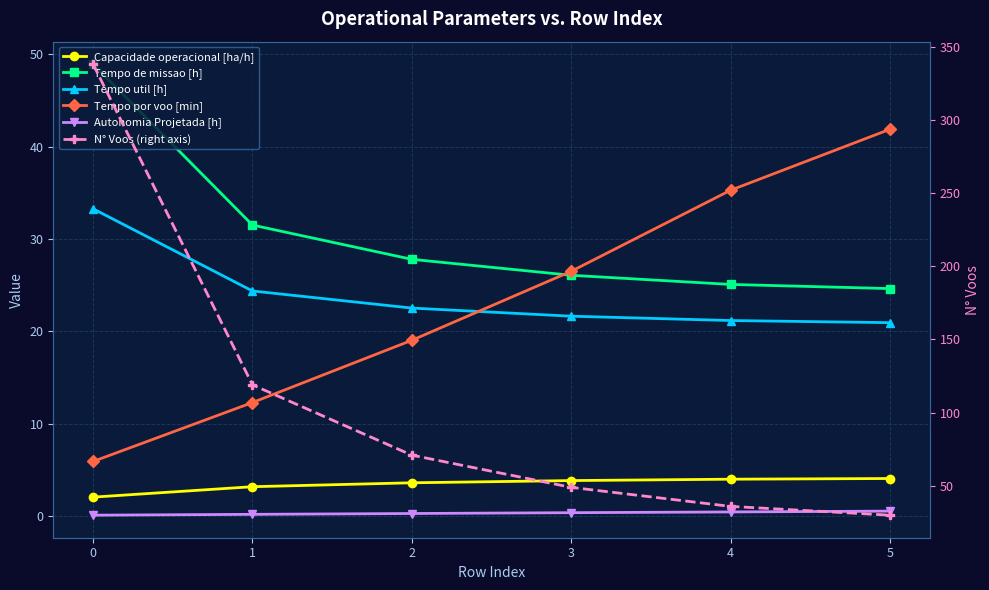

How many distinct data groups are displayed?

6